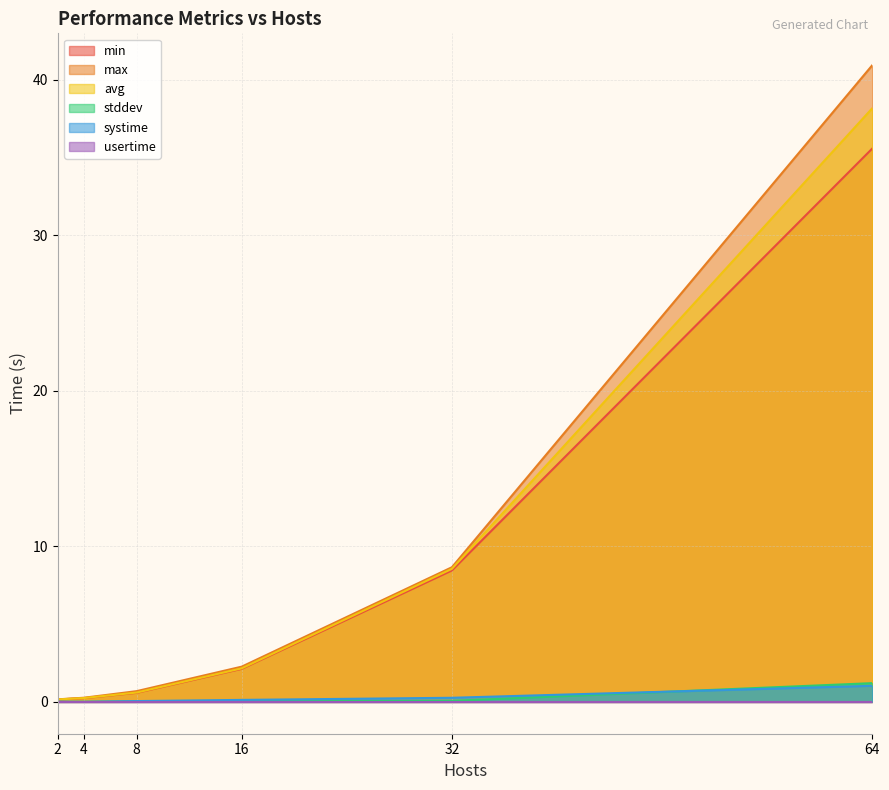

What is the difference between the maximum and minimum values in the avg series?

38.0